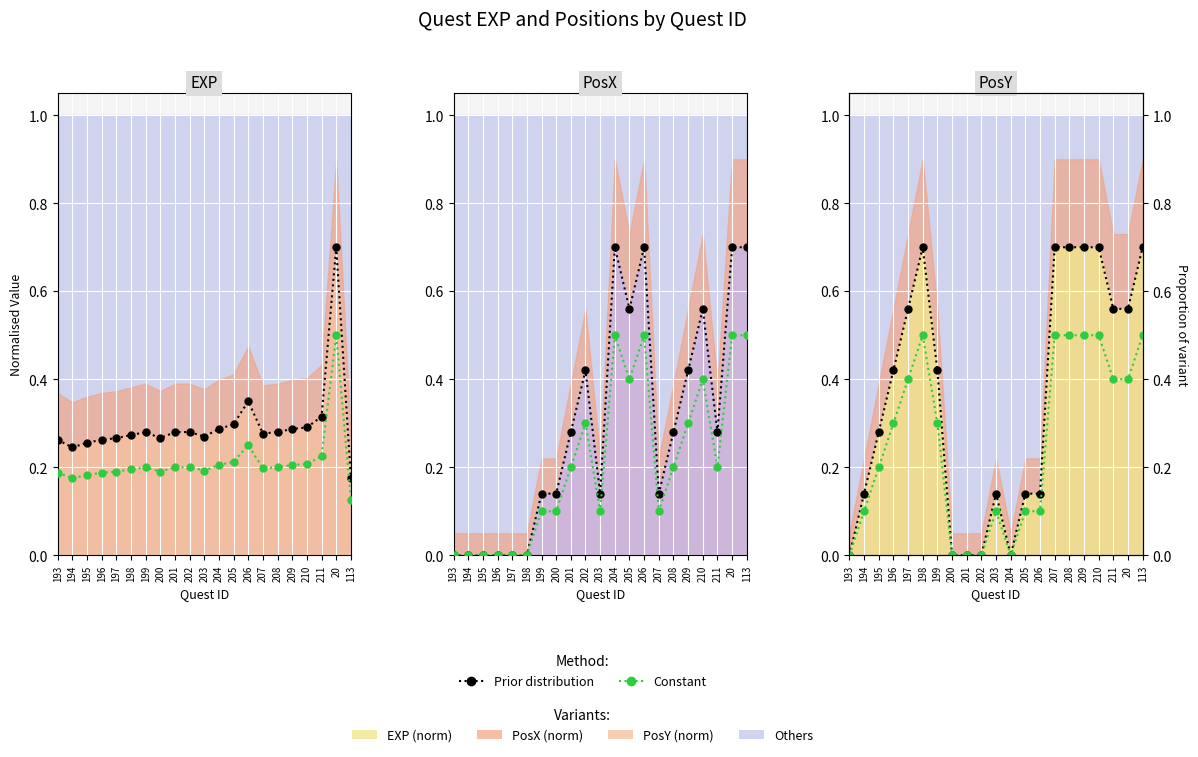

Is the value of Constant at 204 greater than the value of Prior distribution at 202?

No